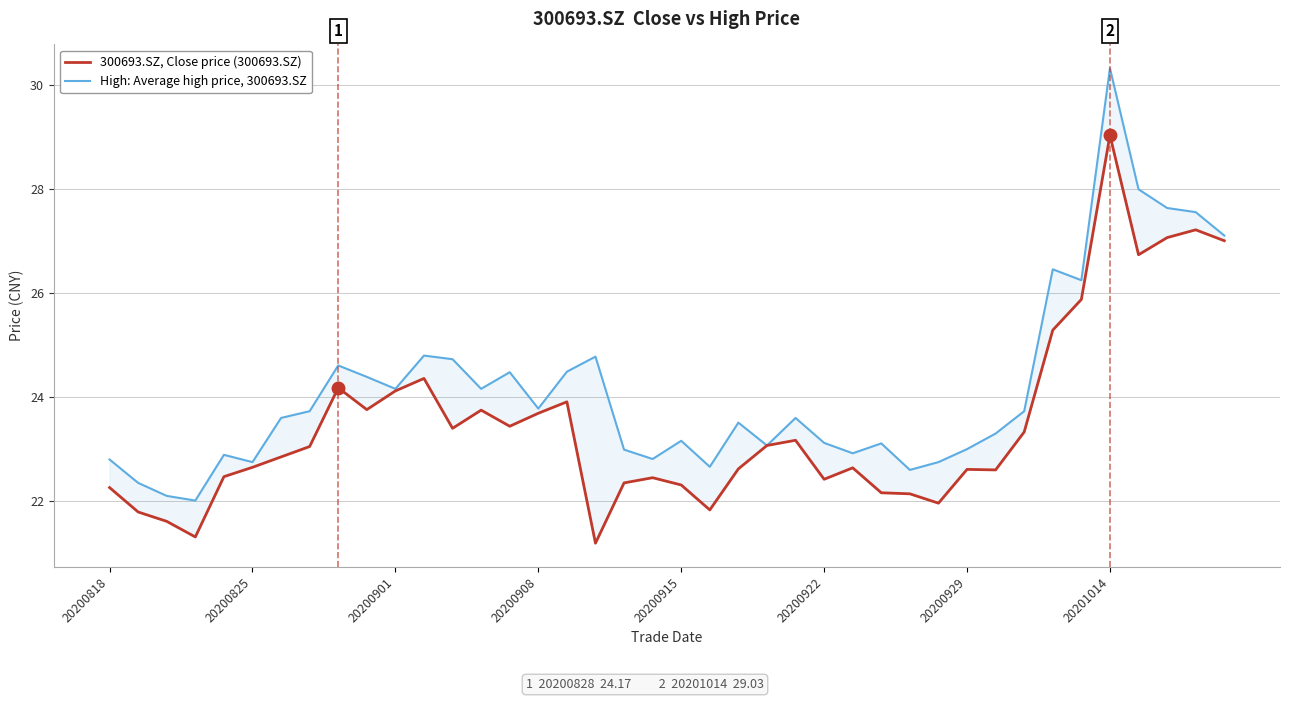

What is the difference between the second highest and minimum values in the 300693.SZ, Close price (300693.SZ) series?

6.0